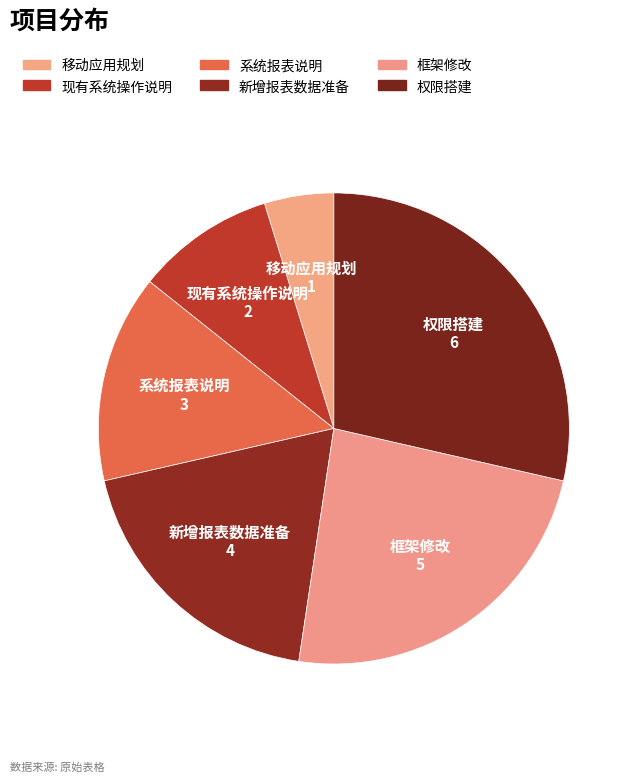

To the nearest percent, what is the difference between the 现有系统操作说明 and 框架修改 slice percentages?

14%